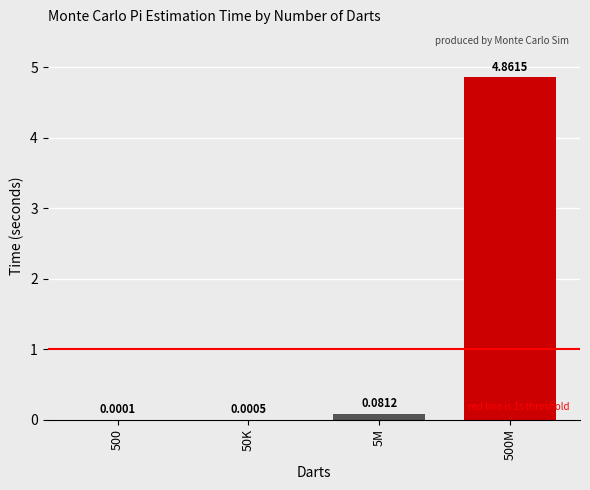

Between 500 and 5M, which is larger?

5M